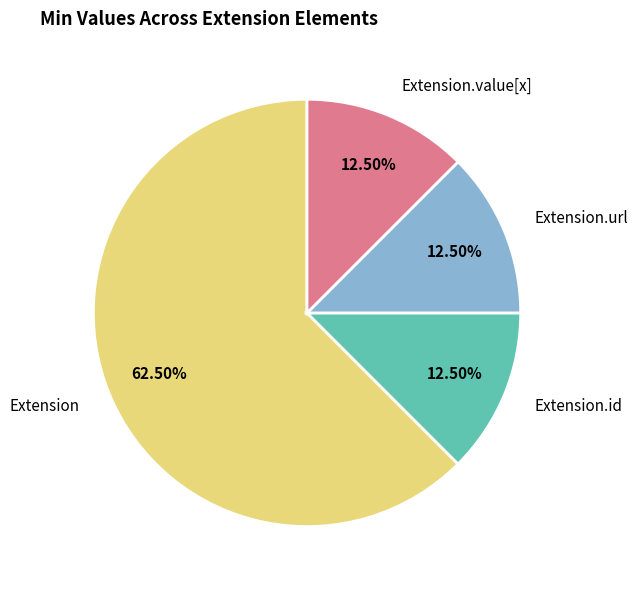

Is there a majority slice in this chart?

Yes